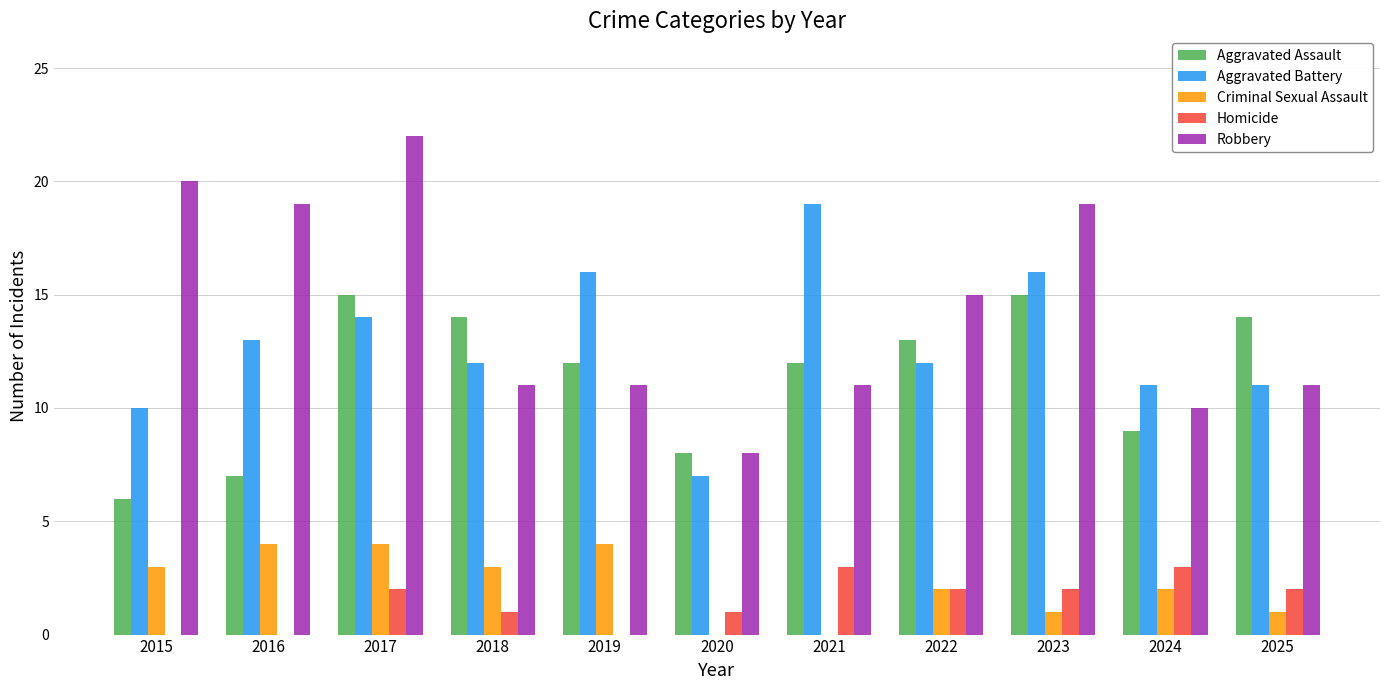

Reading left to right, extract all data points from this chart.

Aggravated Assault: 2015=6	2016=7	2017=15	2018=14	2019=12	2020=8	2021=12	2022=13	2023=15	2024=9	2025=14
Aggravated Battery: 2015=10	2016=13	2017=14	2018=12	2019=16	2020=7	2021=19	2022=12	2023=16	2024=11	2025=11
Criminal Sexual Assault: 2015=3	2016=4	2017=4	2018=3	2019=4	2020=0	2021=0	2022=2	2023=1	2024=2	2025=1
Homicide: 2015=0	2016=0	2017=2	2018=1	2019=0	2020=1	2021=3	2022=2	2023=2	2024=3	2025=2
Robbery: 2015=20	2016=19	2017=22	2018=11	2019=11	2020=8	2021=11	2022=15	2023=19	2024=10	2025=11